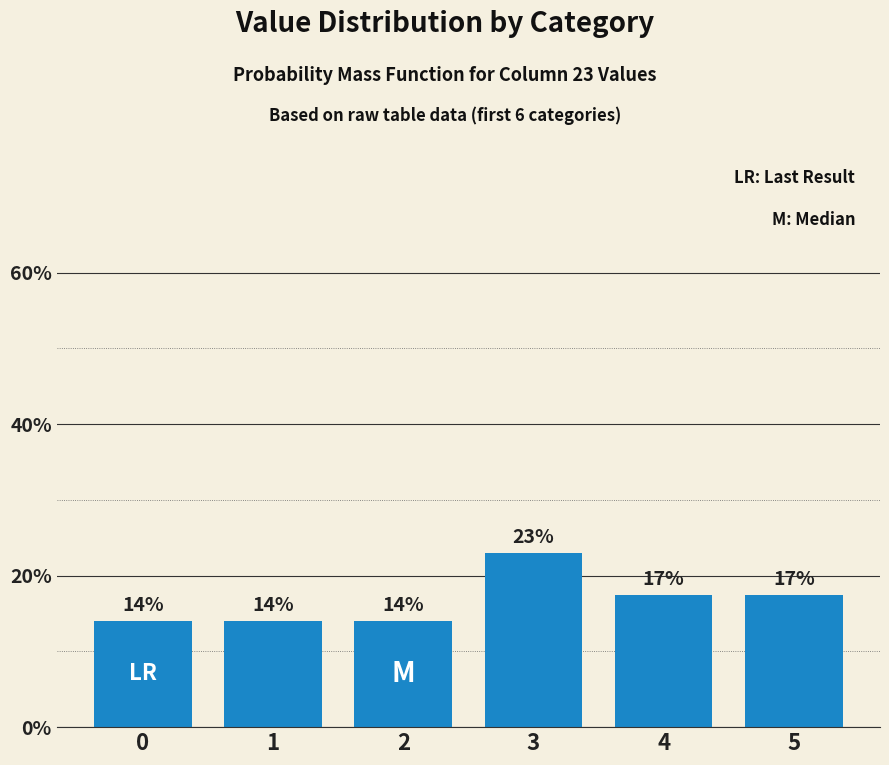

Is it true that the value at 5 is 17.4?

True